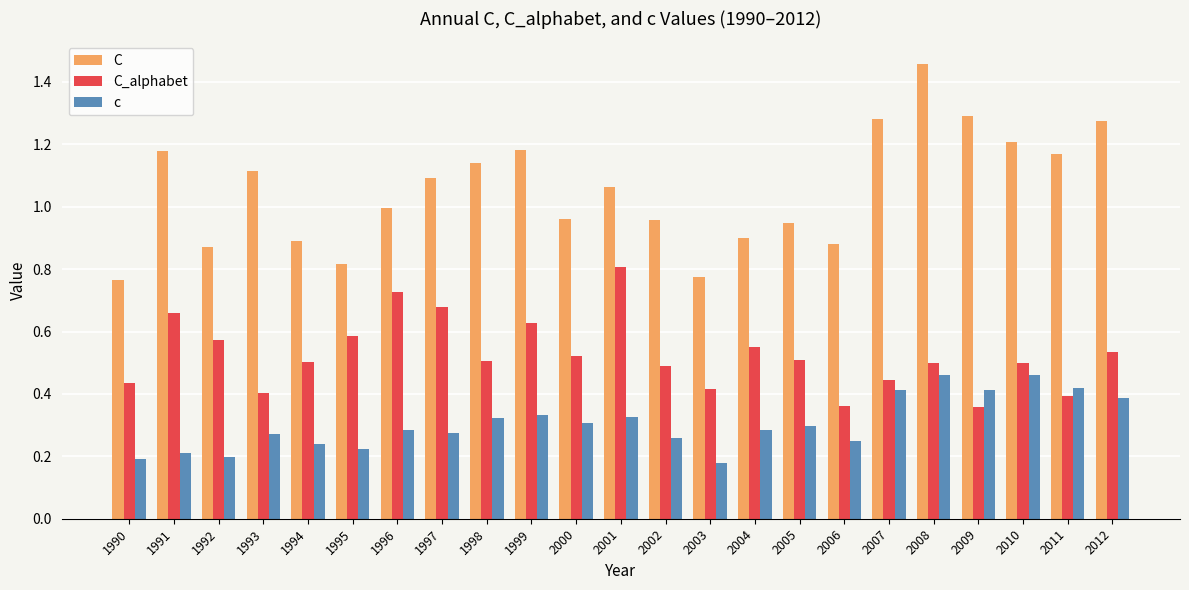

Is the value of C_alphabet at 1996 greater than the value of c at 1990?

Yes